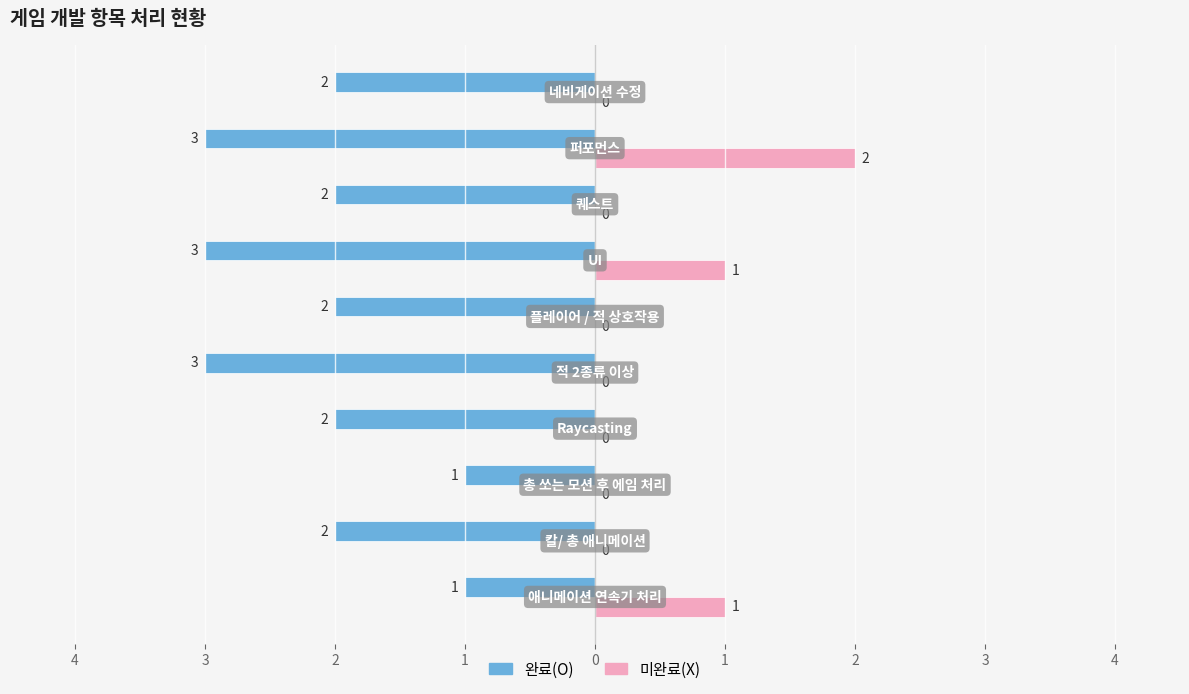

What are all the series names shown in the legend?

완료(O), 미완료(X)